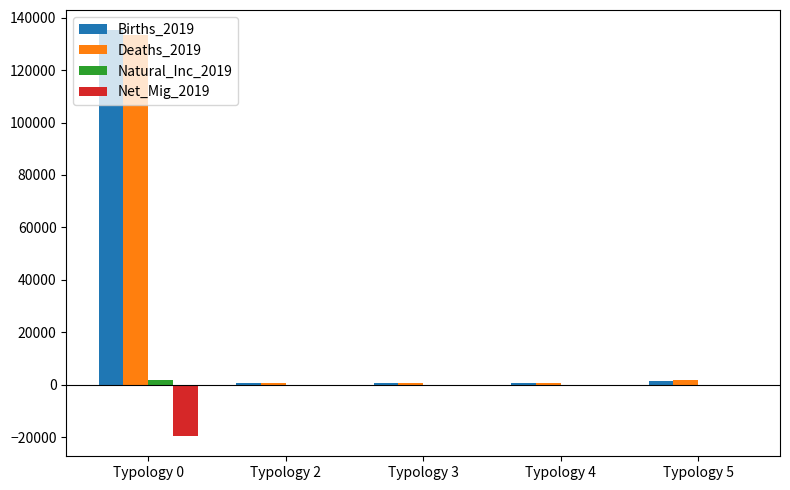

True or false: Net_Mig_2019 has a value of -19588 at Typology 0.

True